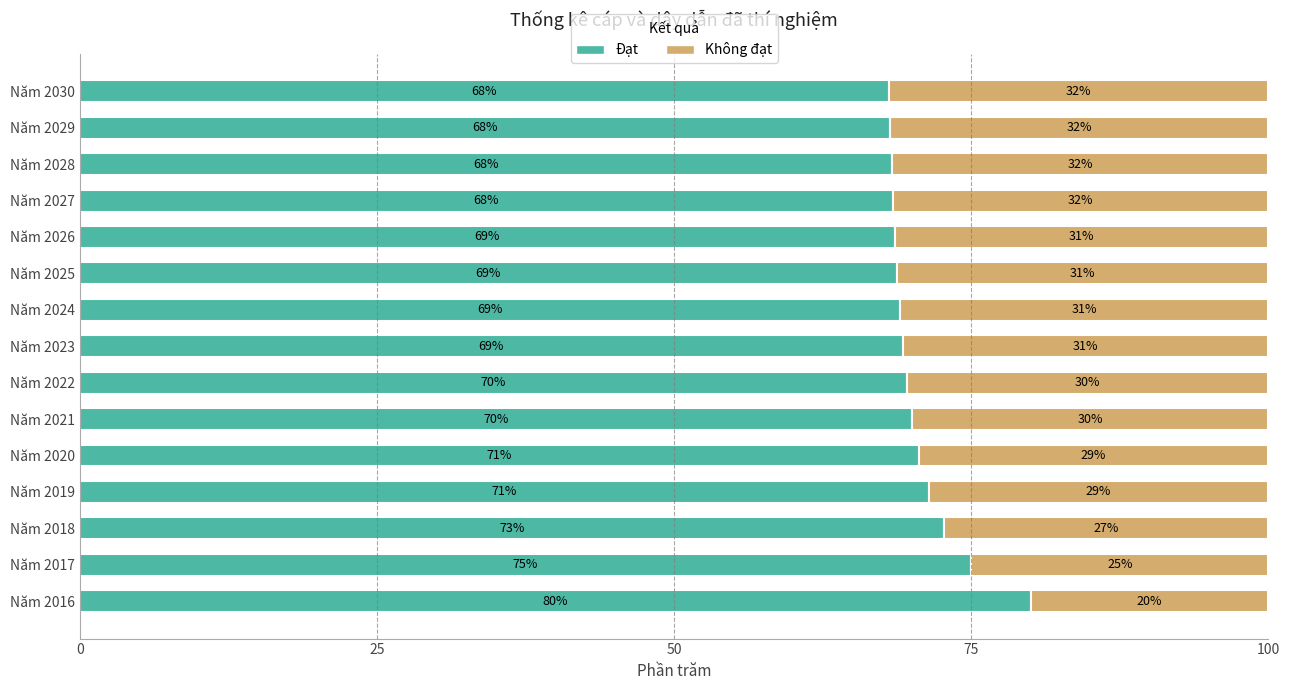

What is the total value across all series at Năm 2027?

100.0